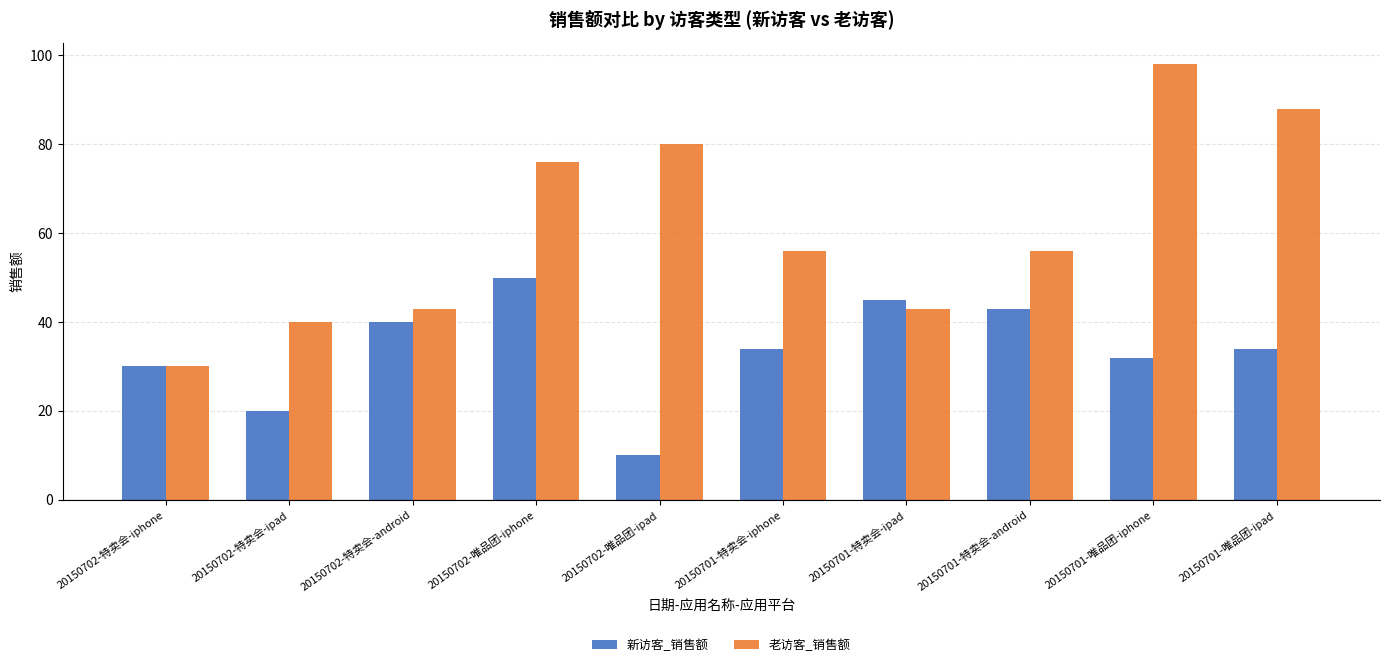

What is the label of the 4th bar from the left?

20150702-唯品团-iphone